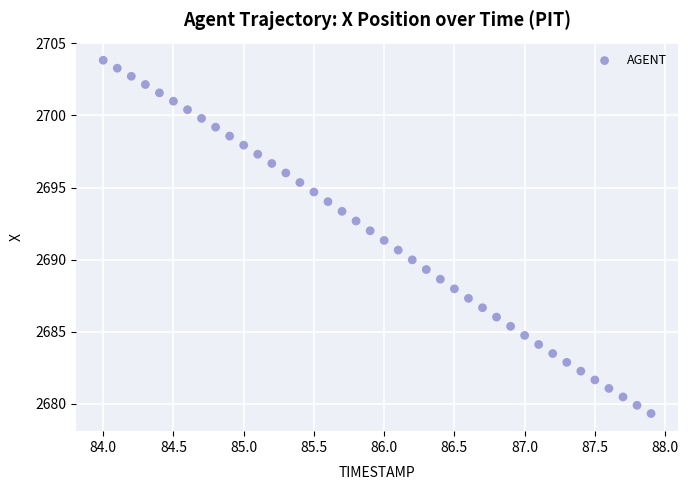

What is the range of Y values (max minus min)?

24.5